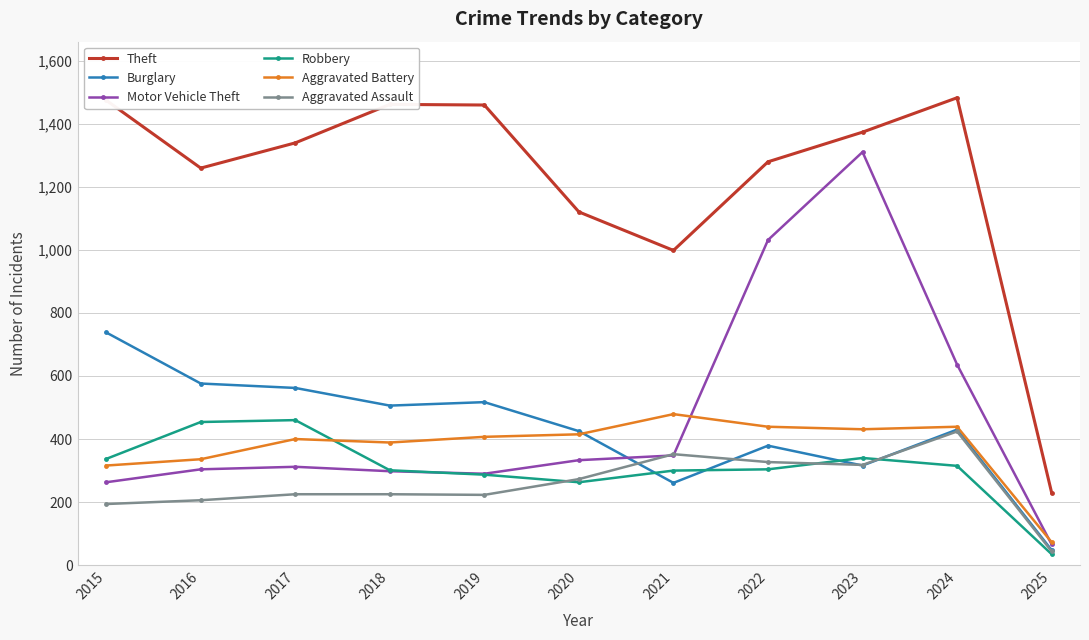

Which category has the lowest value in the Theft series?

2025